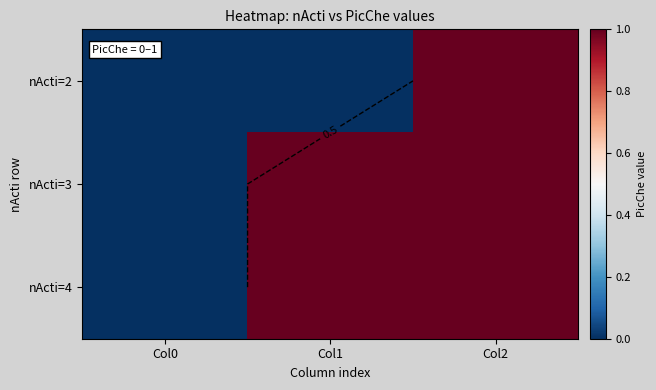

What is the maximum value shown in the chart?

1